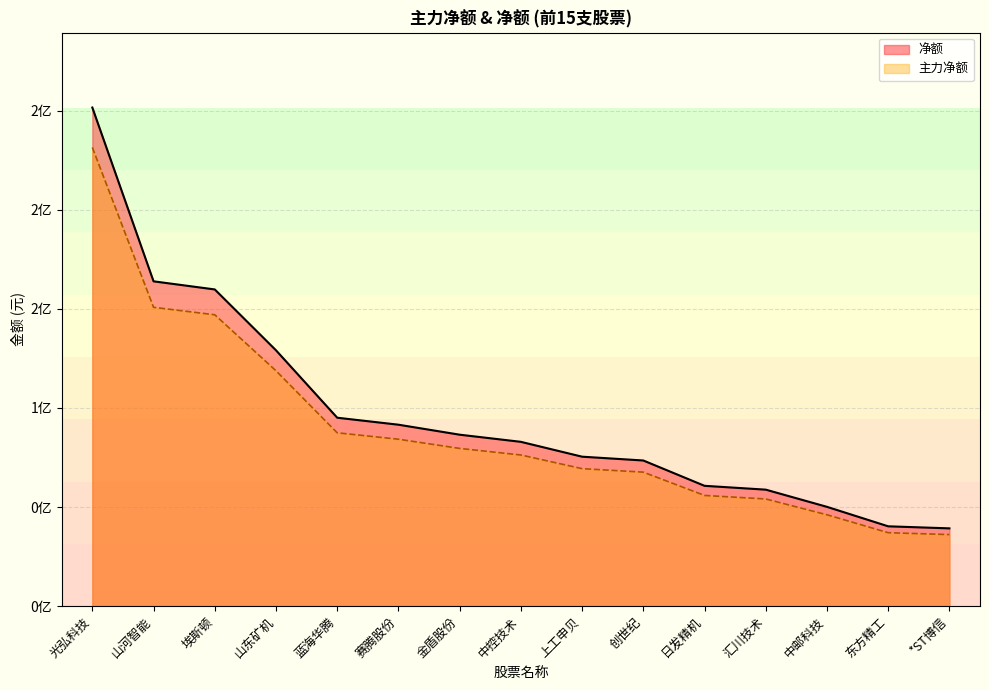

What is the difference between the second highest and minimum values in the 主力净额 series?

114634032.3